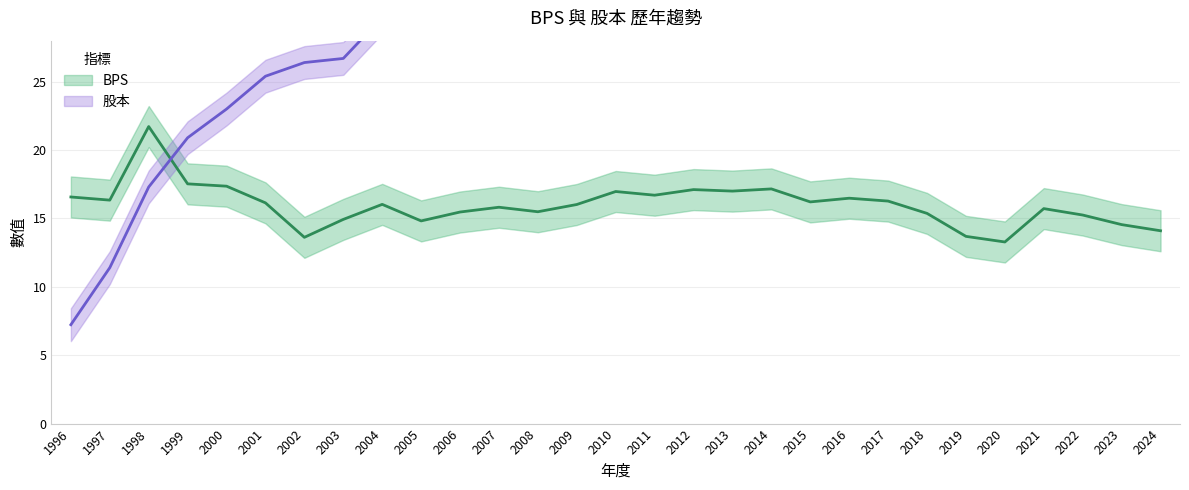

Between which two adjacent categories do 股本 and BPS first intersect?

1998 and 1999